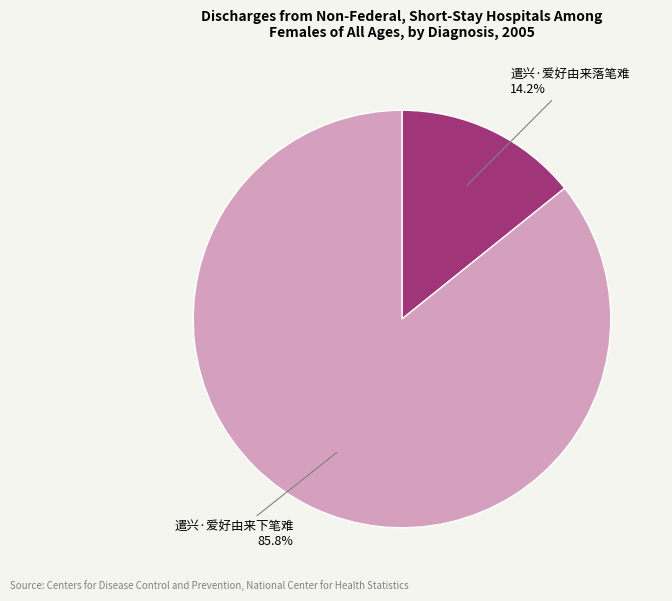

Approximately how many times larger is the value at 遣兴·爱好由来落笔难 compared to 遣兴·爱好由来下笔难?

0.2